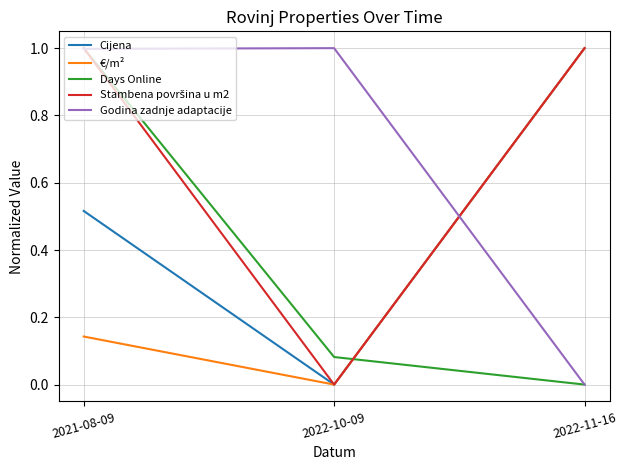

The value of Days Online at 2021-08-09 is 1.0. True or false?

True